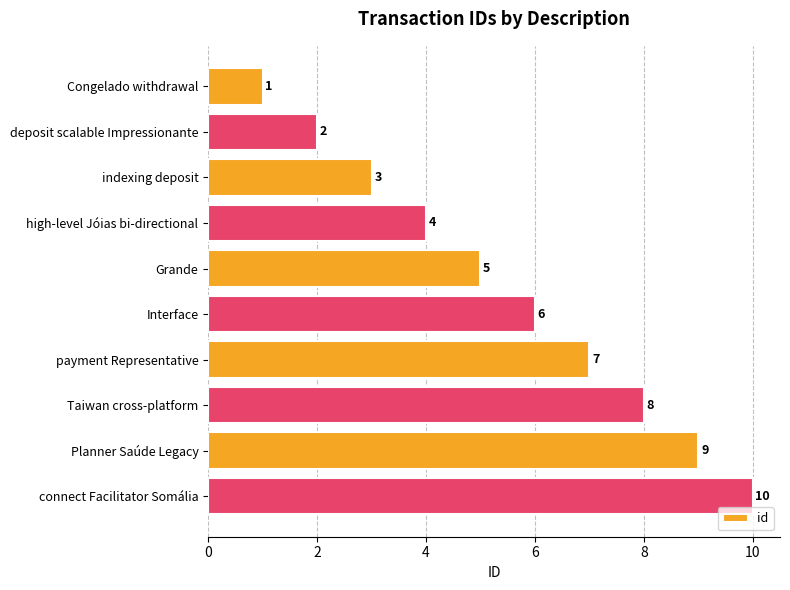

What is the value of the 5th bar from the top?

5